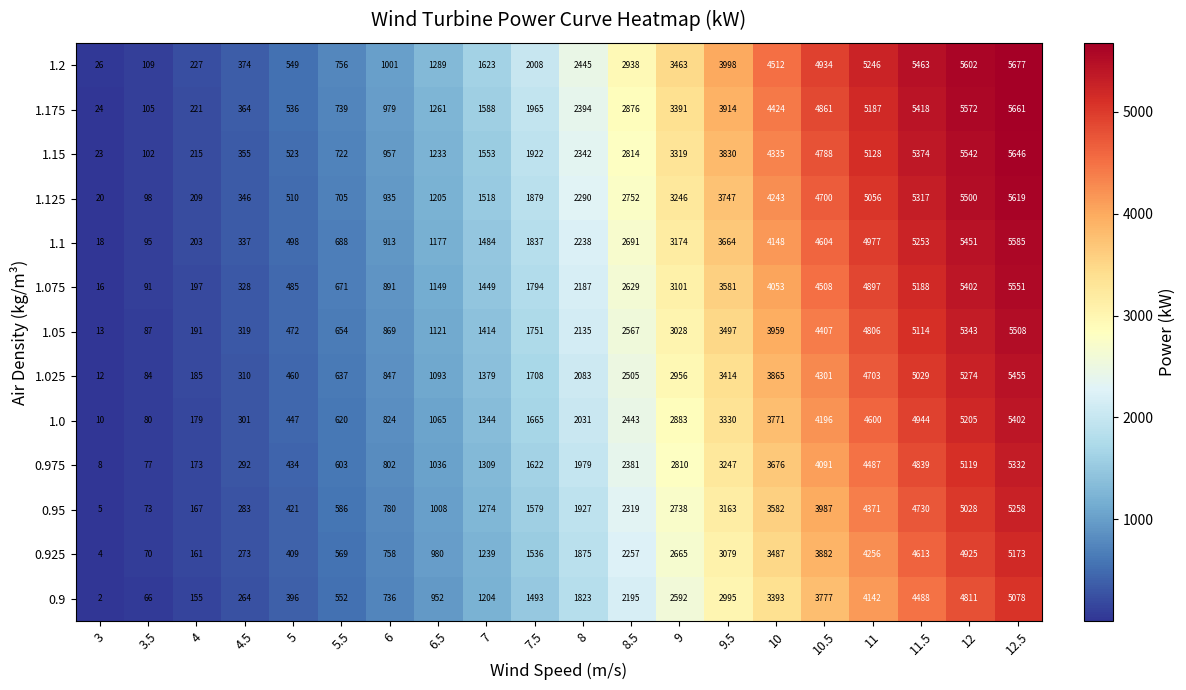

What is the sum of all 1.15 values?

50723